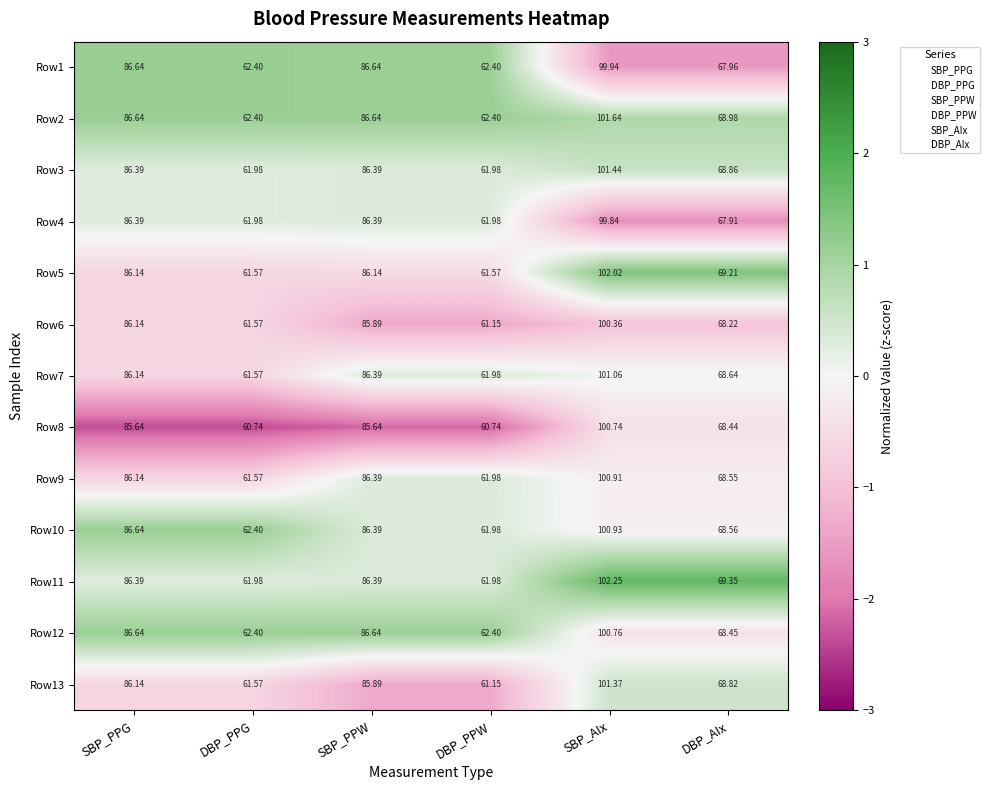

At which label does Row7 reach its minimum?

DBP_PPG